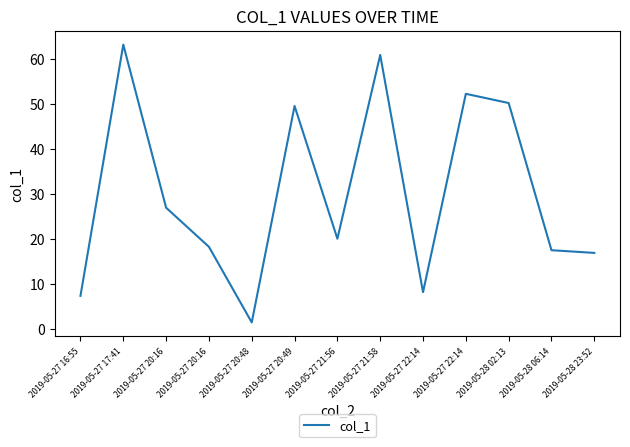

Which label corresponds to the largest value in the chart?

2019-05-27 17:41